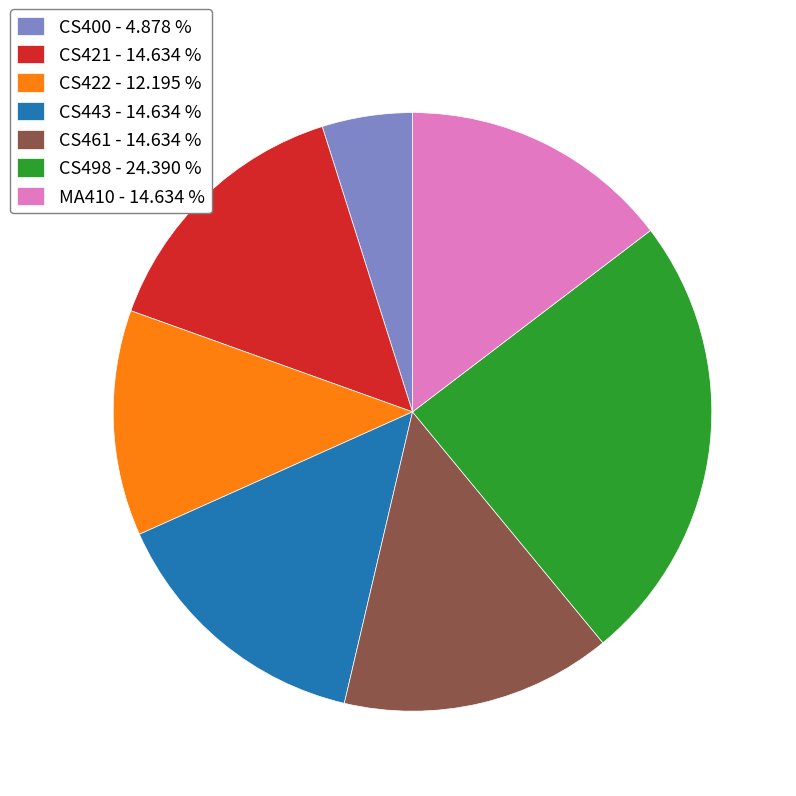

Is the sum of MA410 - 14.634 % and CS461 - 14.634 % greater than half?

No